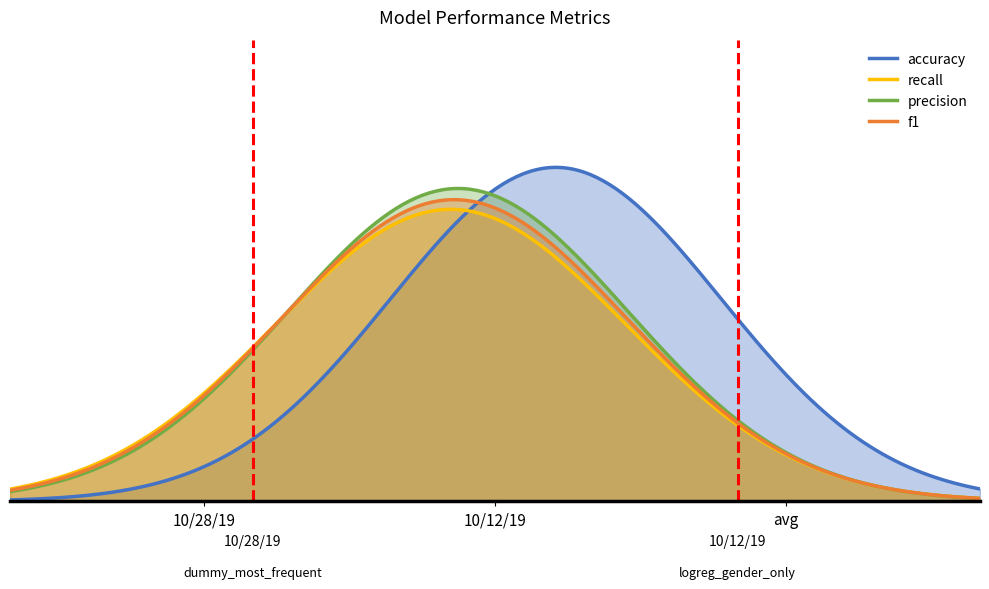

What is the label of the 1st point from the right?

10/12/19